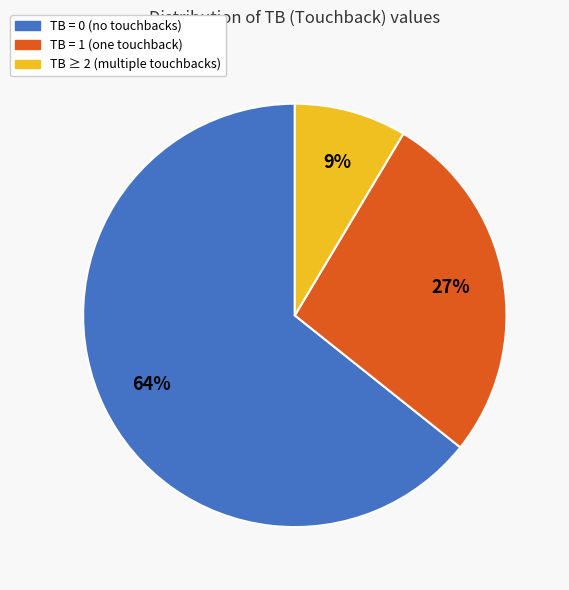

To the nearest percent, what is the average slice percentage?

33%